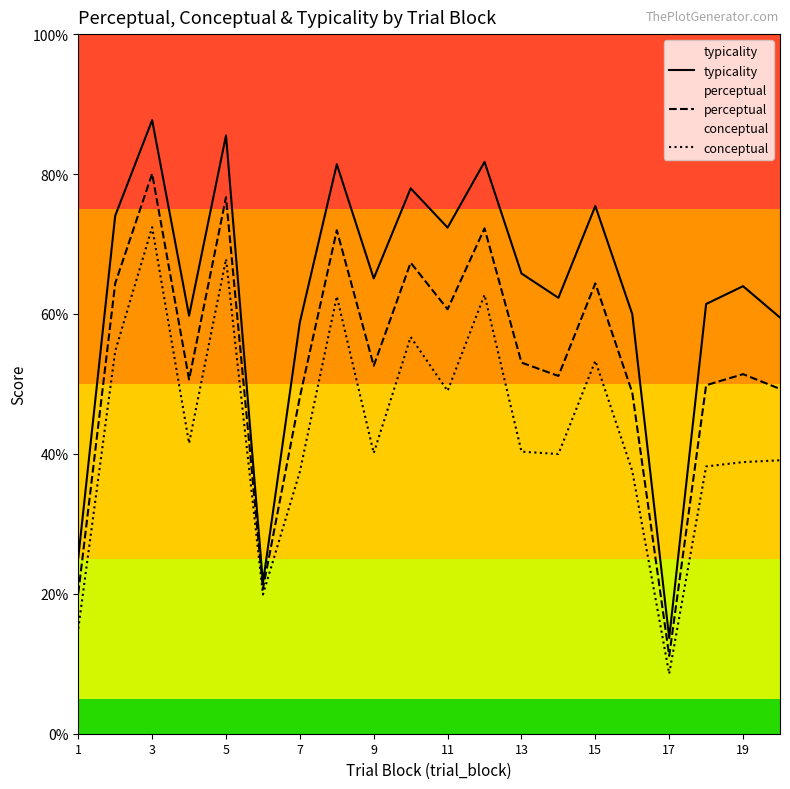

What is the total value across all series at 19?

154.2